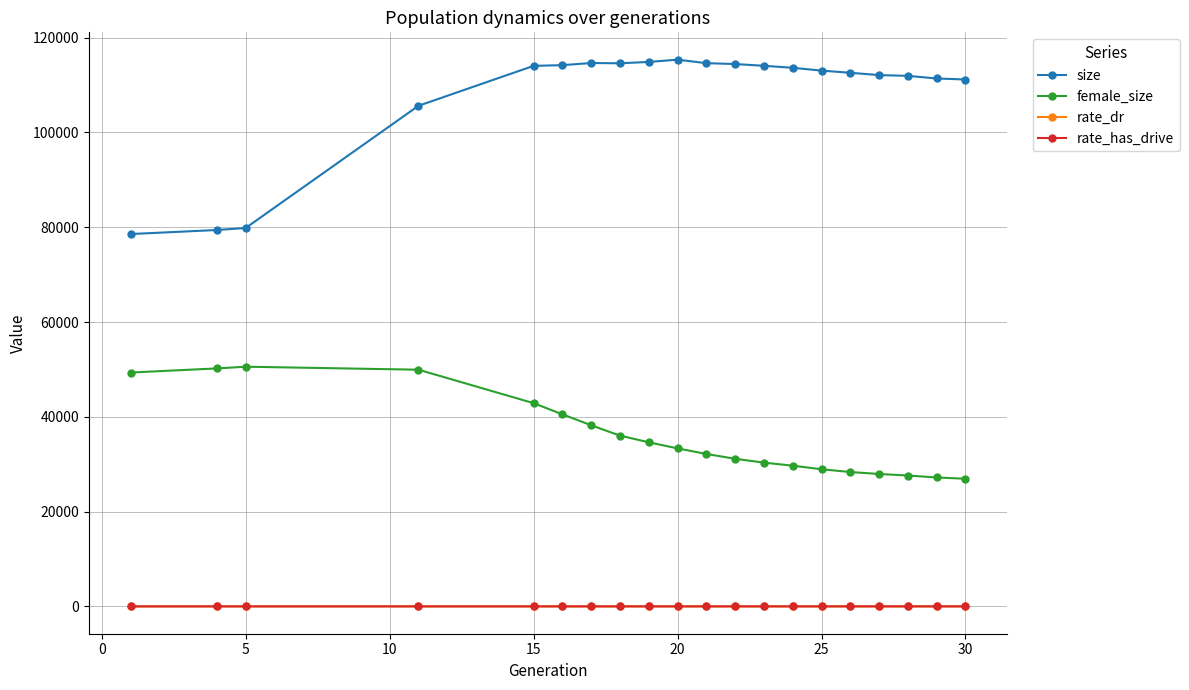

Which series has the largest range (max minus min)?

size